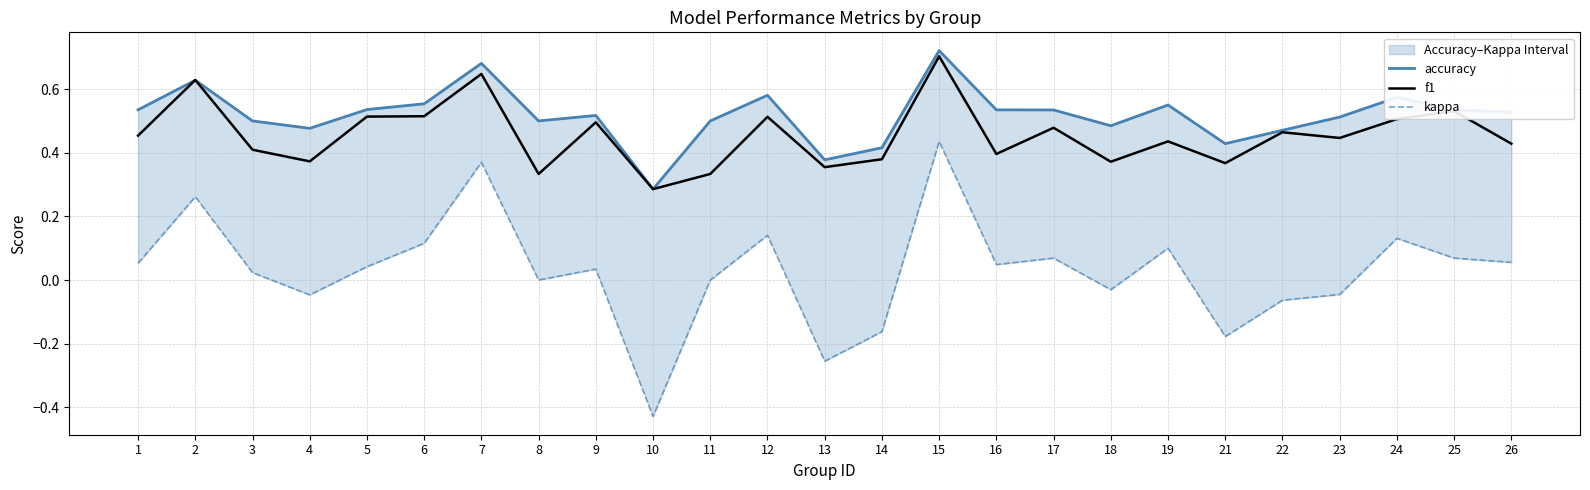

Which series changed the most between 11 and 14?

kappa